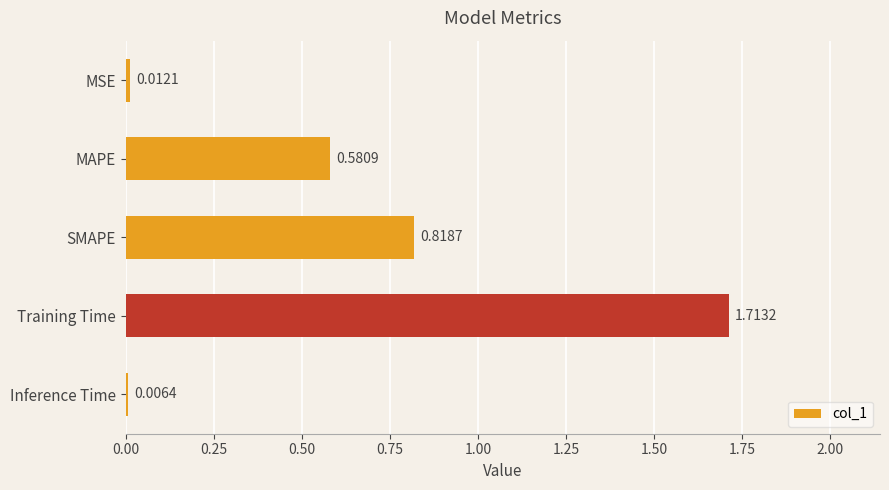

What is the sum of all values?

3.1